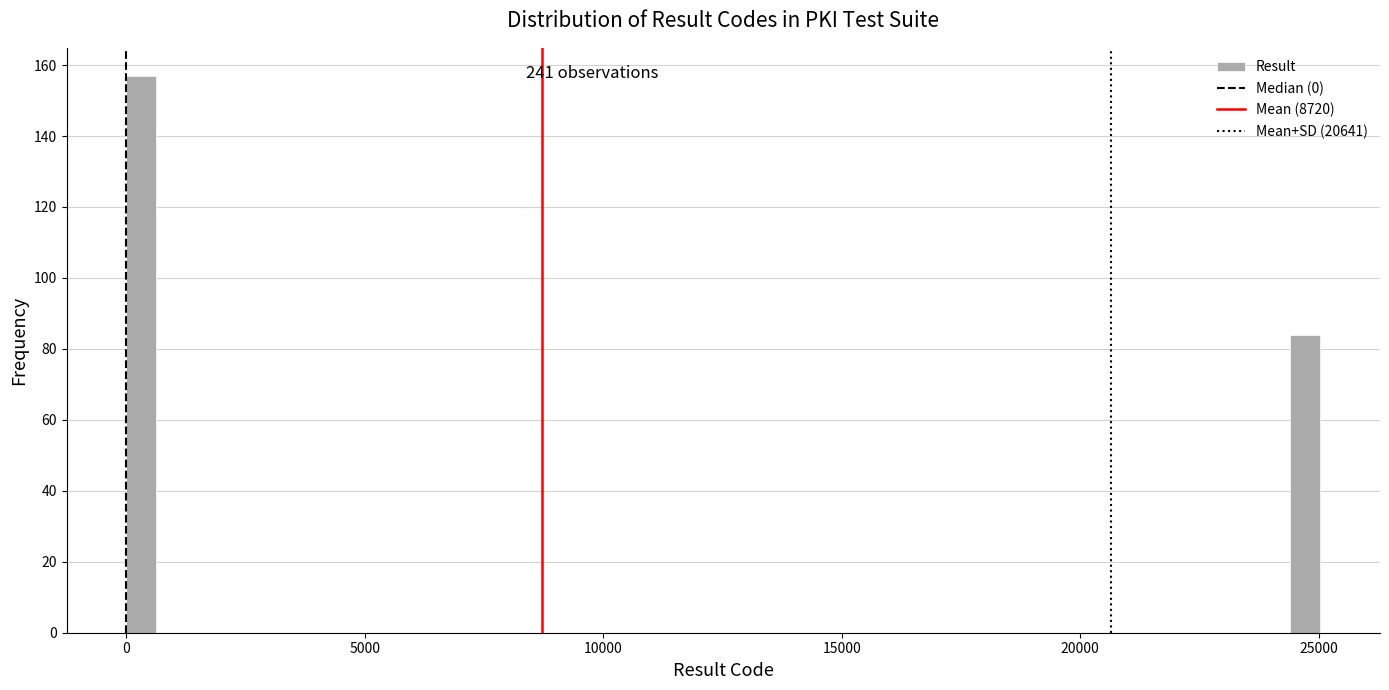

Around what value on the x-axis is the tallest bar? Give the approximate position of its centre, as read against the axis.

500